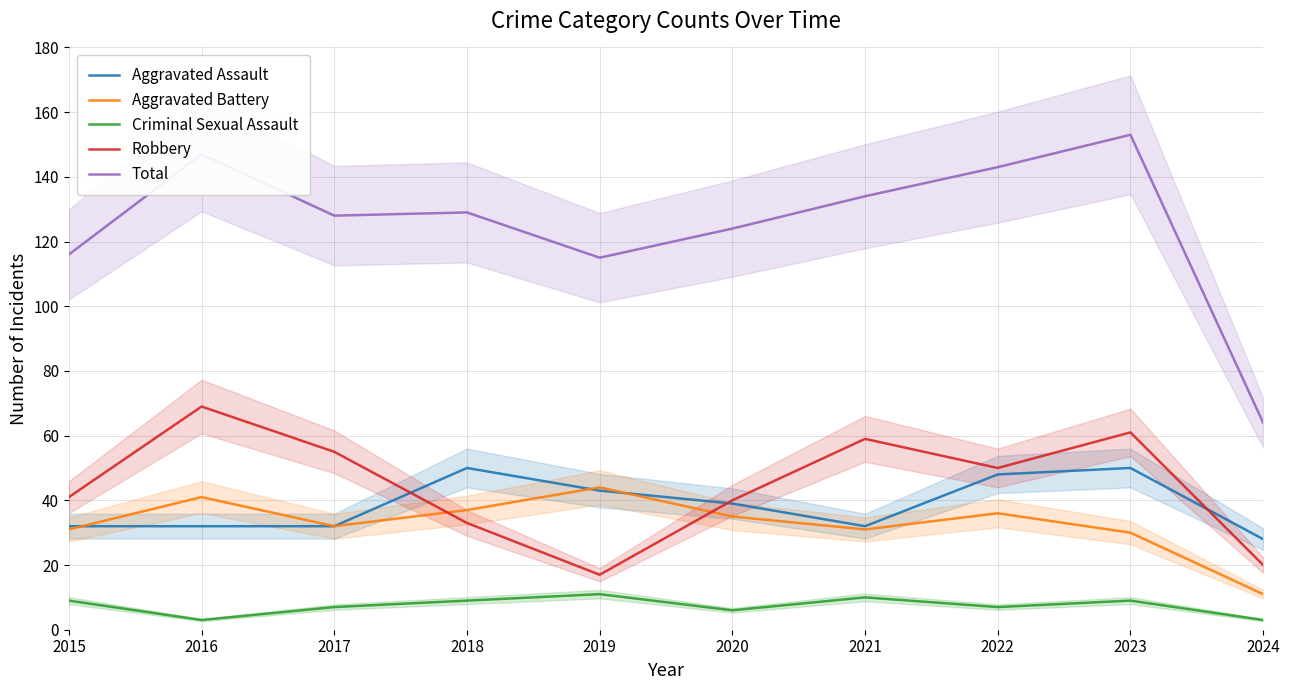

Rank the series at 2018 from highest to lowest value.

Total, Aggravated Assault, Aggravated Battery, Robbery, Criminal Sexual Assault